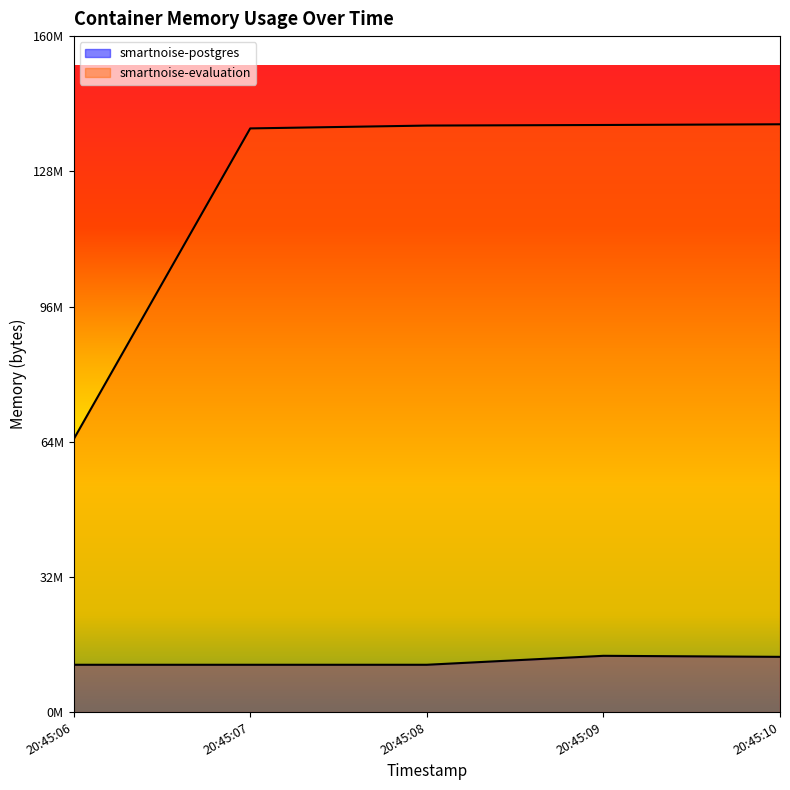

True or false: smartnoise-postgres and smartnoise-evaluation cross at least once.

False